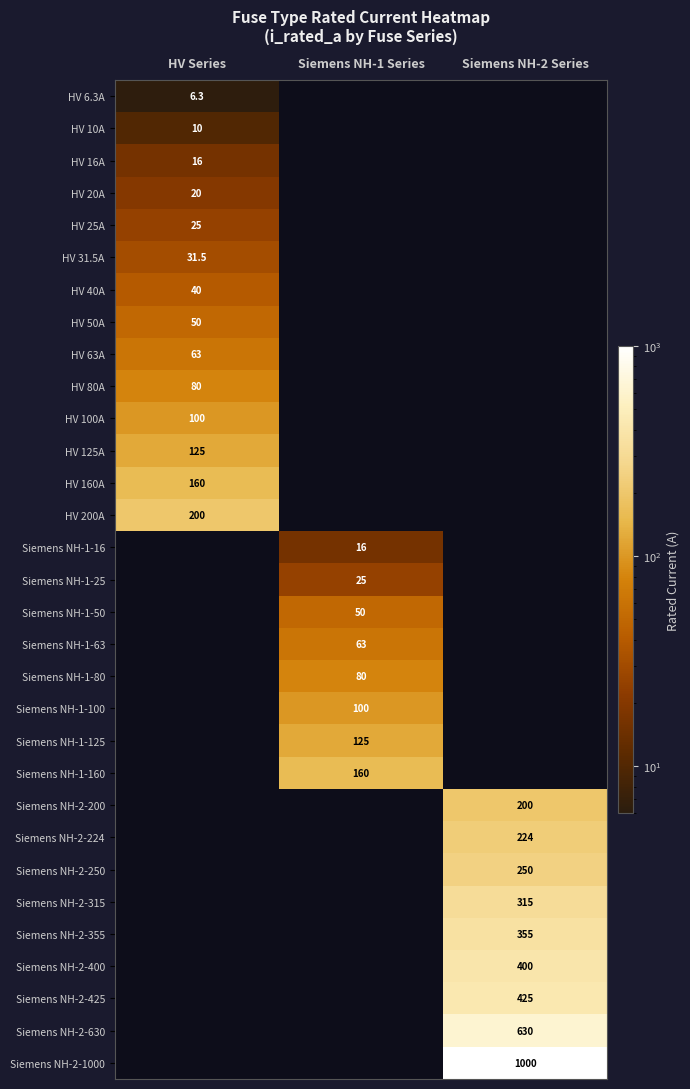

The Siemens NH-2-1000 series shows 1000.0 at Siemens NH-2 Series. True or false?

True